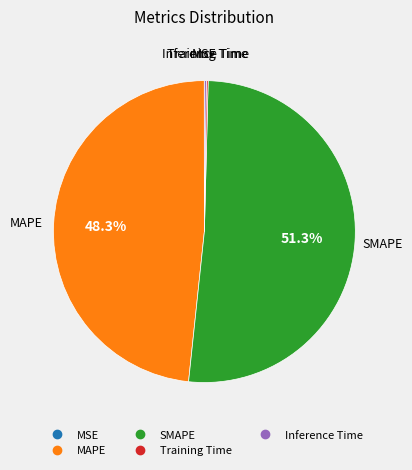

What is the majority slice?

SMAPE